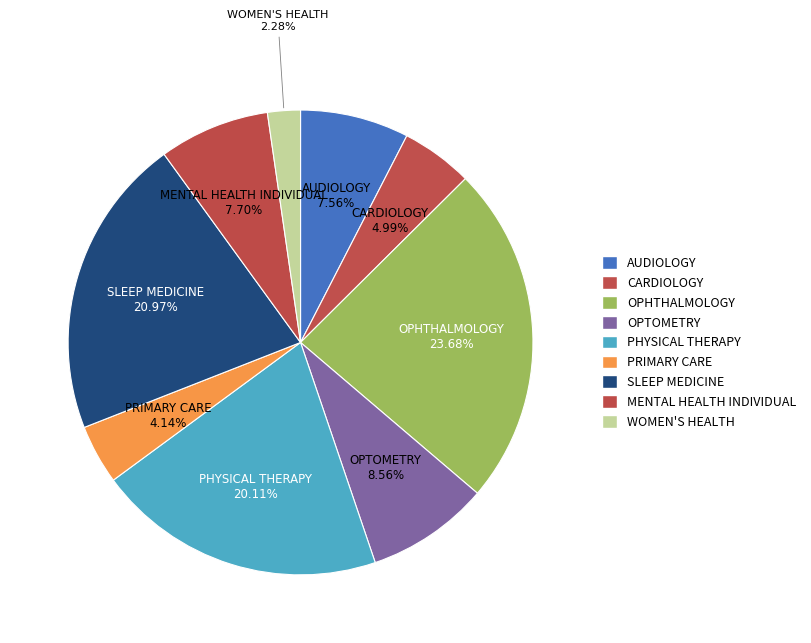

How many segments does this pie chart have?

9